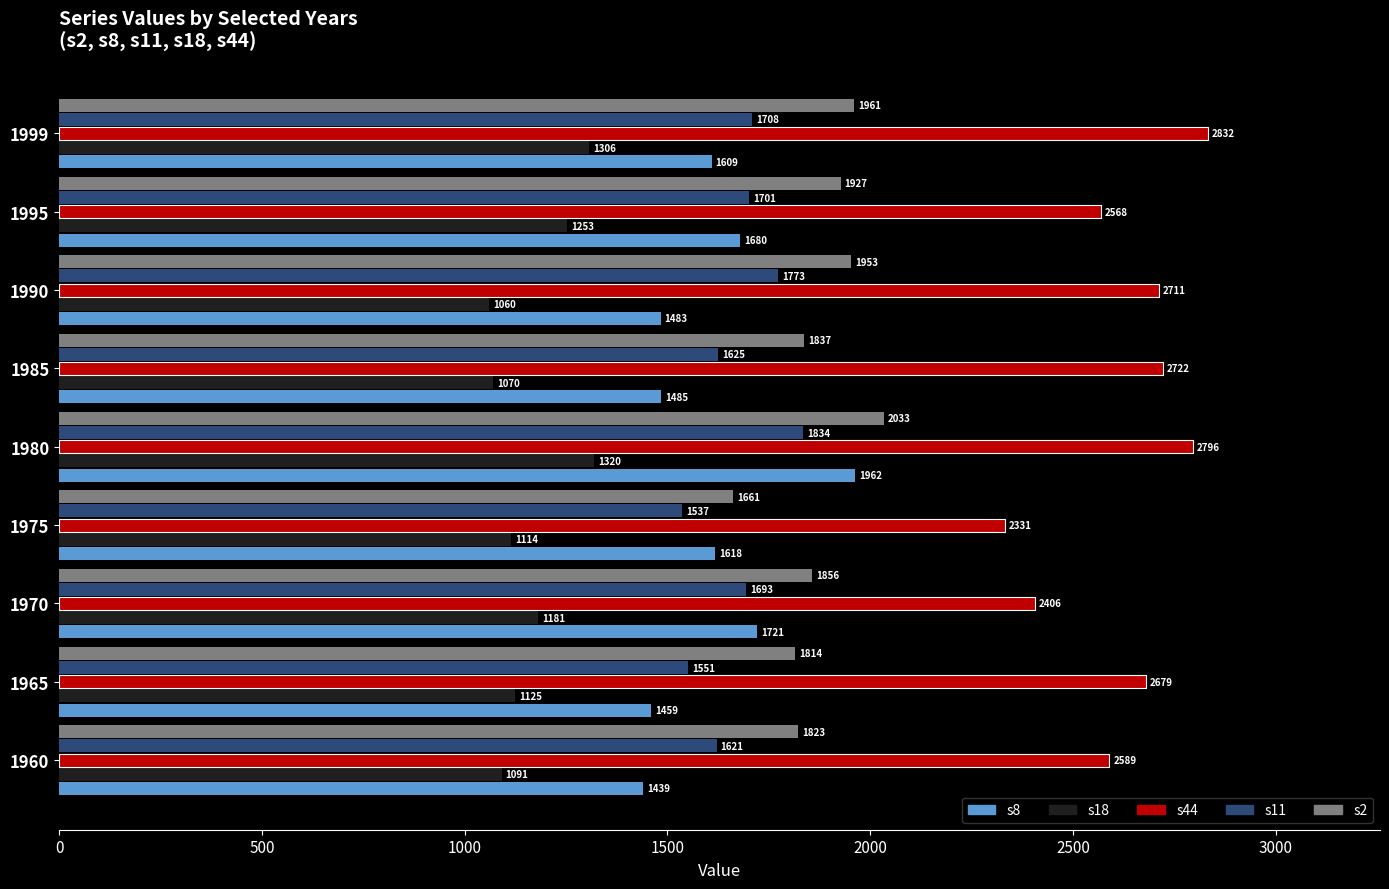

List the labels in order of s44 value, smallest first.

1975, 1970, 1995, 1960, 1965, 1990, 1985, 1980, 1999